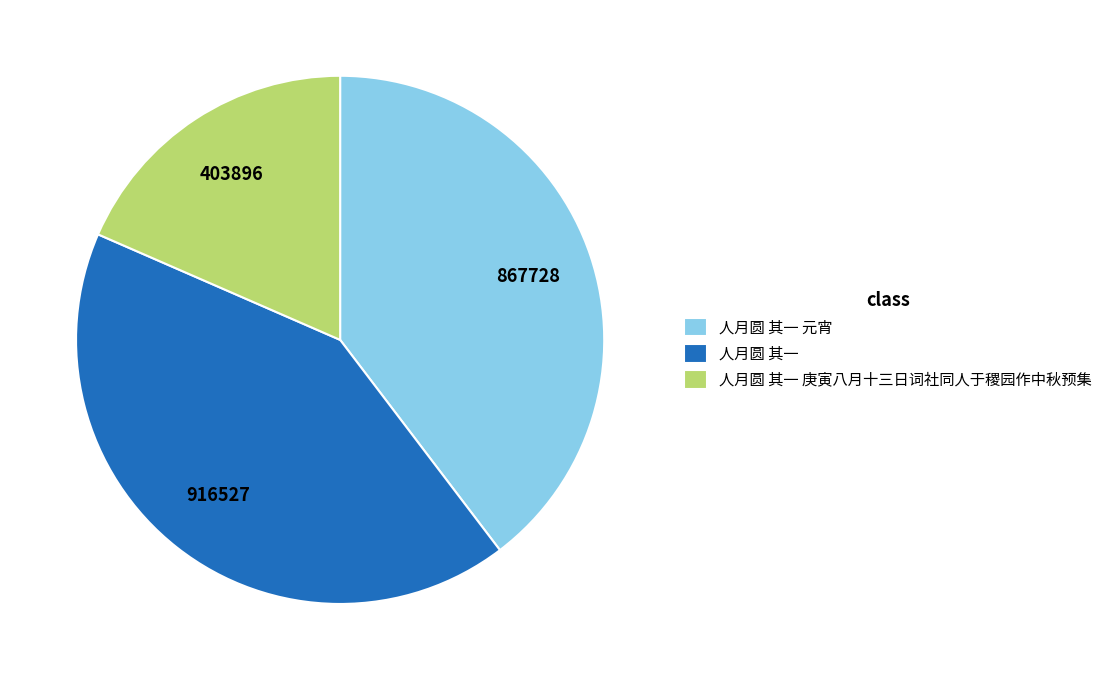

Do 人月圆 其一 and 人月圆 其一 元宵 together represent more than half of the pie?

Yes